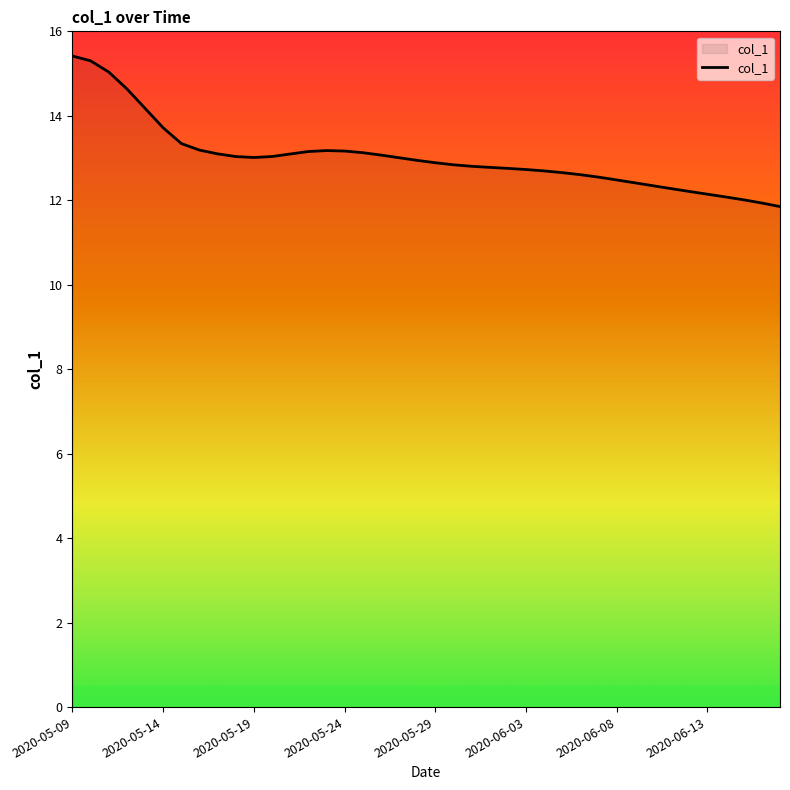

What is the minimum value shown in the chart?

11.9